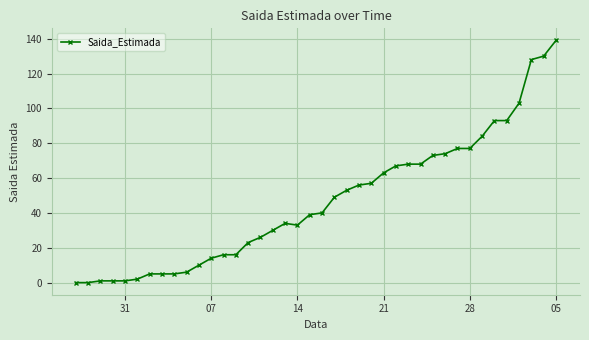

What is the sum of all values?

1859